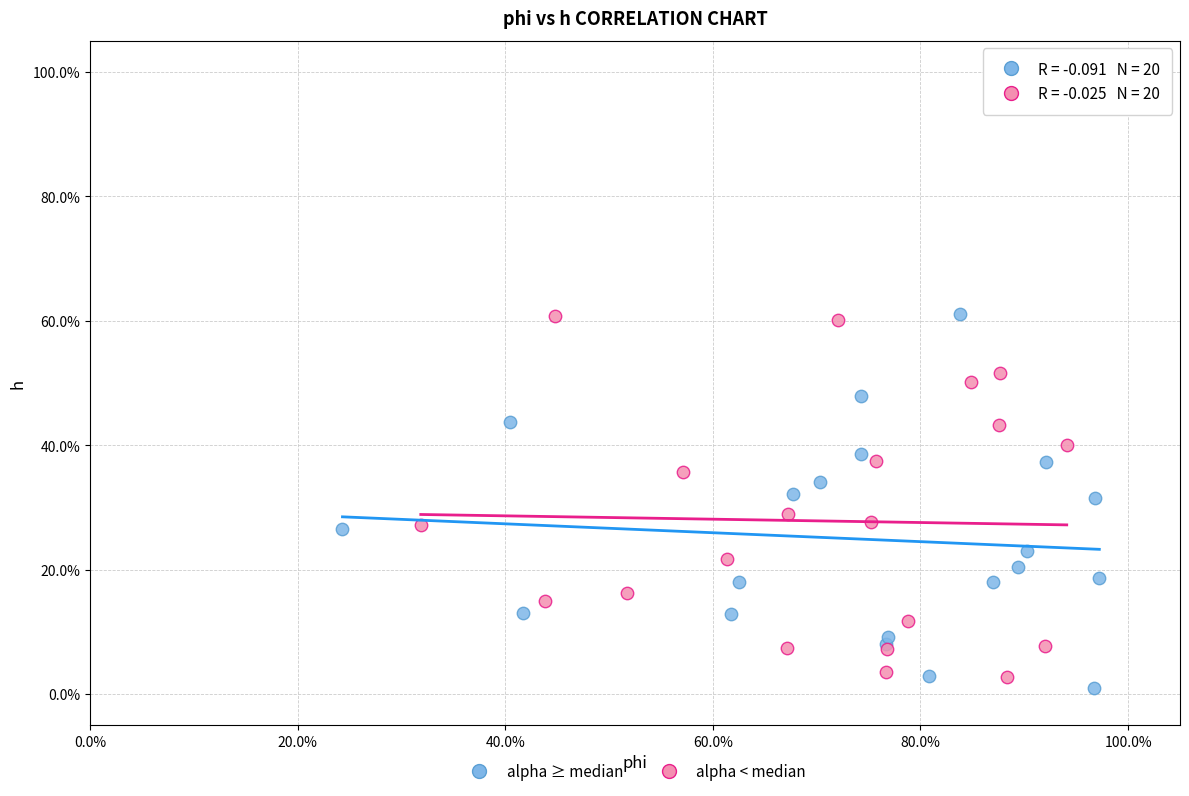

What are all the series names shown in the legend?

alpha ≥ median, alpha < median